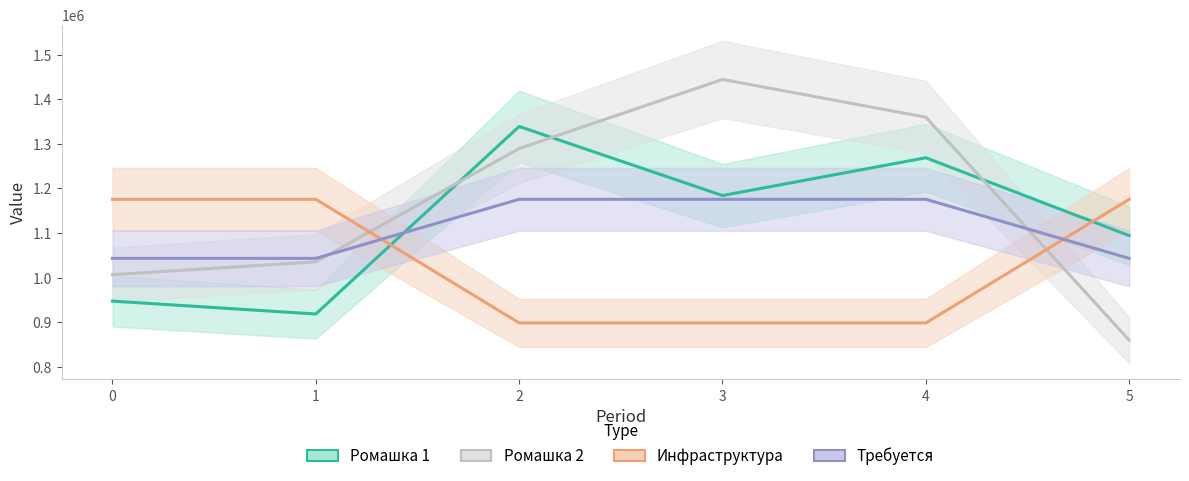

After their last crossing, which series has the higher values: Инфраструктура or Ромашка 2?

Инфраструктура